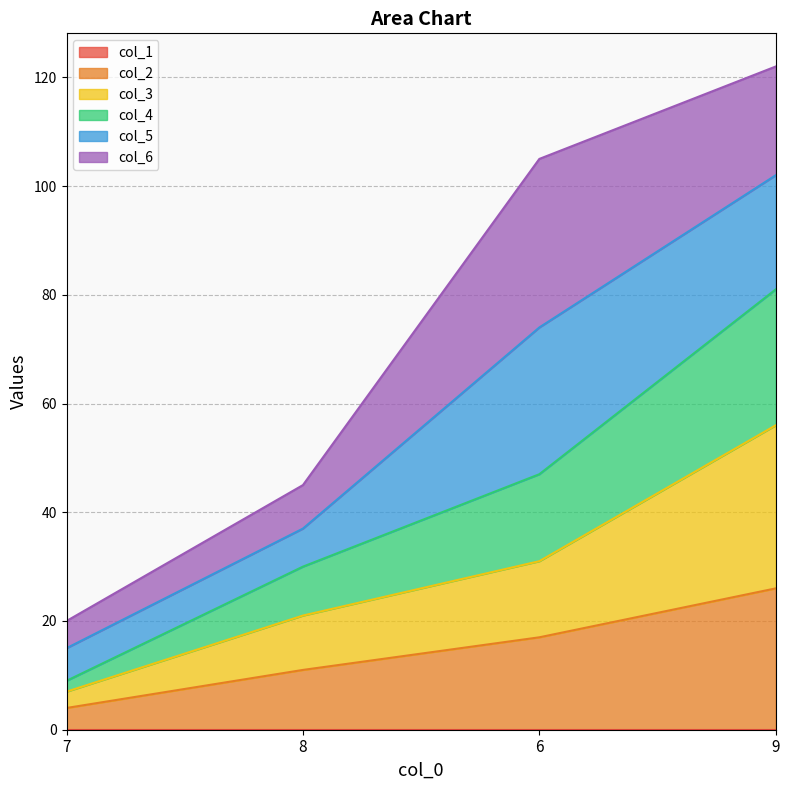

What is the sum of the col_2 values at 6 and 9?

43